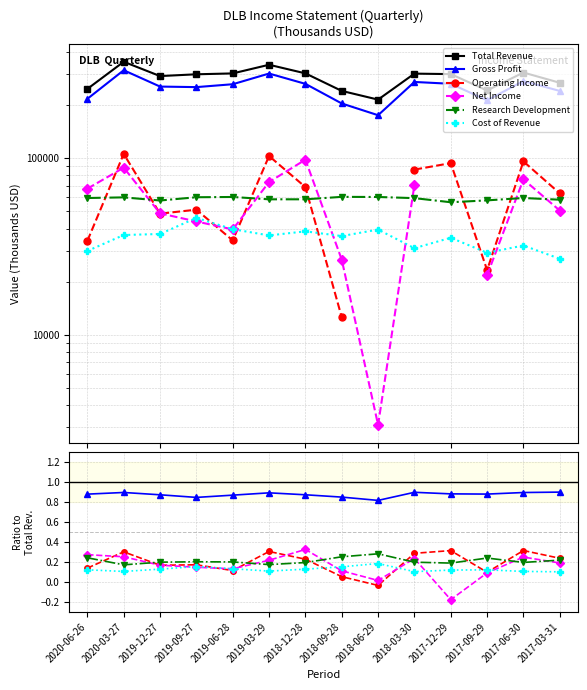

Reading left to right, extract all data points from this chart.

Total Revenue: 246900.0	351800.0	291900.0	298800.0	302200.0	338300.0	302400.0	240600.0	214800.0	301400.0	299500.0	242000.0	305700.0	267500.0
Gross Profit: 0.9	0.9	0.9	0.8	0.9	0.9	0.9	0.8	0.8	0.9	0.9	0.9	0.9	0.9
Operating Income: 0.1	0.3	0.2	0.2	0.1	0.3	0.2	0.1	-0.0	0.3	0.3	0.1	0.3	0.2
Net Income: 0.3	0.3	0.2	0.1	0.1	0.2	0.3	0.1	0.0	0.2	-0.2	0.1	0.2	0.2
Research Development: 0.2	0.2	0.2	0.2	0.2	0.2	0.2	0.3	0.3	0.2	0.2	0.2	0.2	0.2
Cost of Revenue: 0.1	0.1	0.1	0.2	0.1	0.1	0.1	0.2	0.2	0.1	0.1	0.1	0.1	0.1